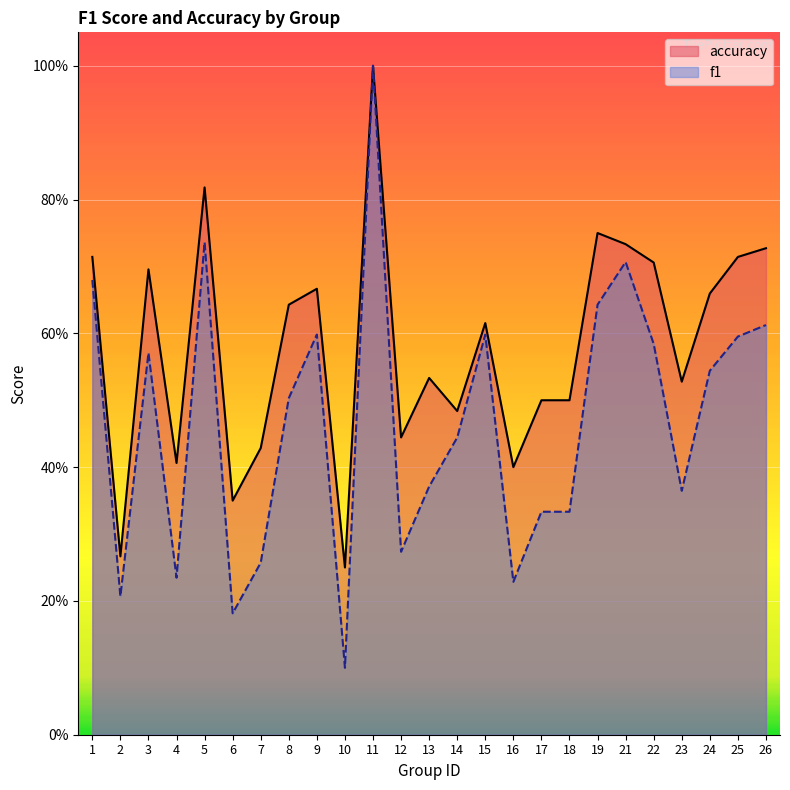

Reading left to right, extract all data points from this chart.

f1: 0.7	0.2	0.6	0.2	0.7	0.2	0.3	0.5	0.6	0.1	1.0	0.3	0.4	0.4	0.6	0.2	0.3	0.3	0.6	0.7	0.6	0.4	0.5	0.6	0.6
accuracy: 0.7	0.3	0.7	0.4	0.8	0.3	0.4	0.6	0.7	0.2	1.0	0.4	0.5	0.5	0.6	0.4	0.5	0.5	0.8	0.7	0.7	0.5	0.7	0.7	0.7